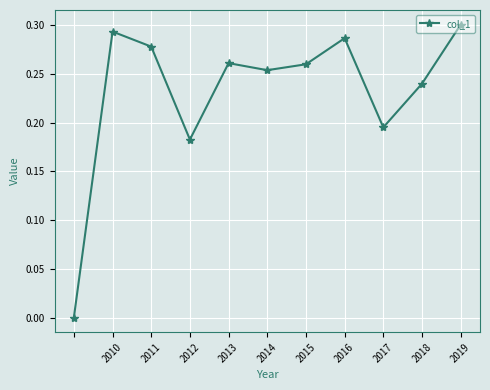

How many interior local valleys (lower than both neighbors) does the data have?

3